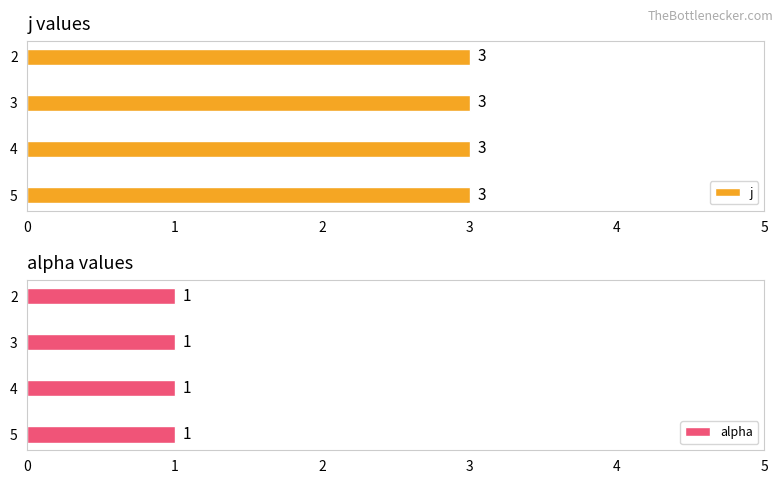

What is the maximum value for alpha?

1